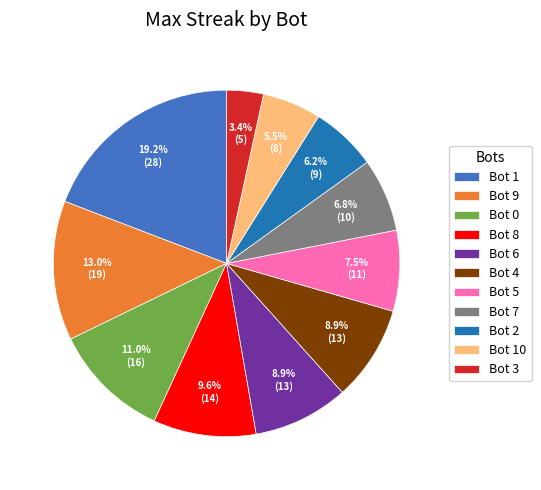

How many segments does this pie chart have?

11